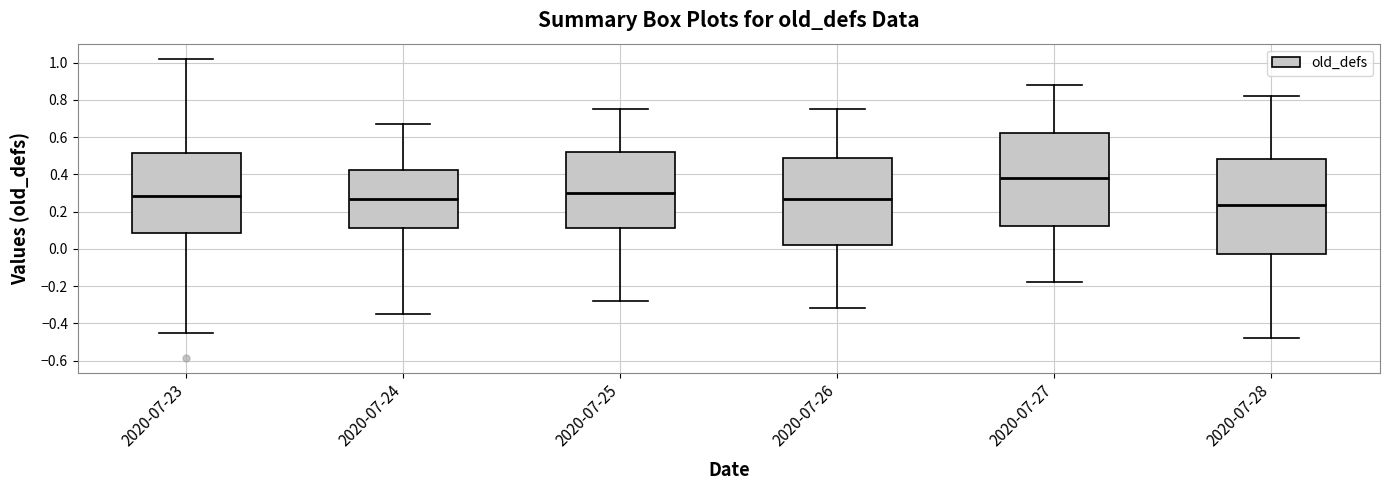

Which box has the lowest median line?

2020-07-28